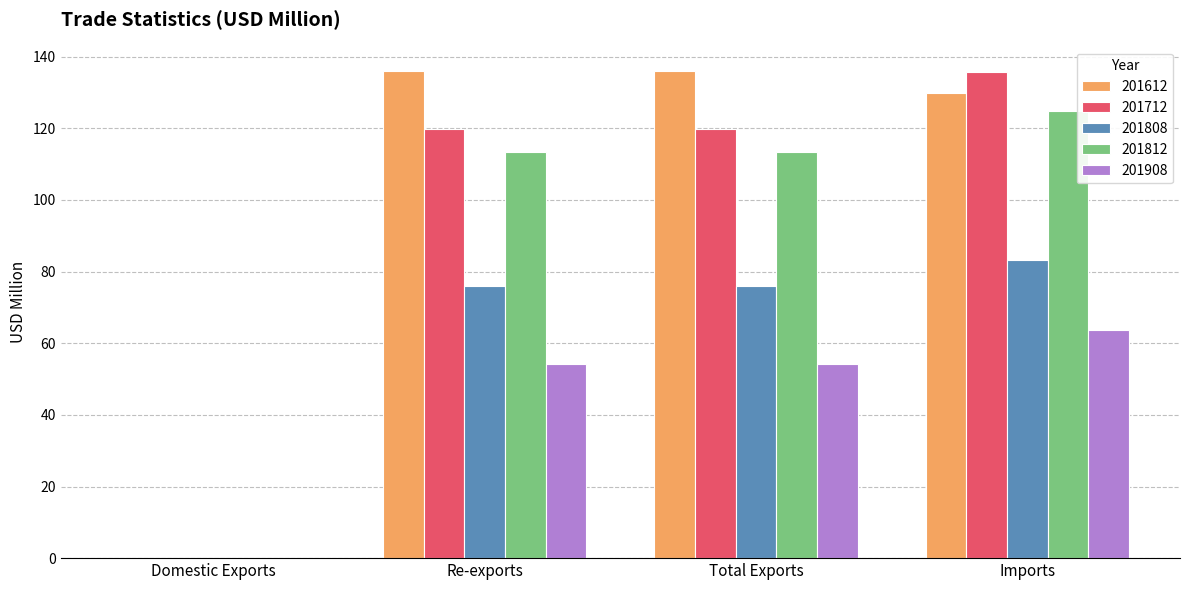

Is it true that 201612 equals 136.0 at Total Exports?

True